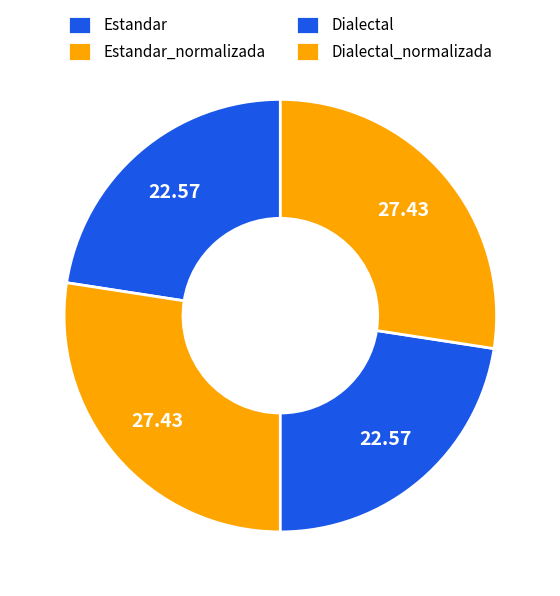

True or false: Estandar accounts for 23% of the total.

True